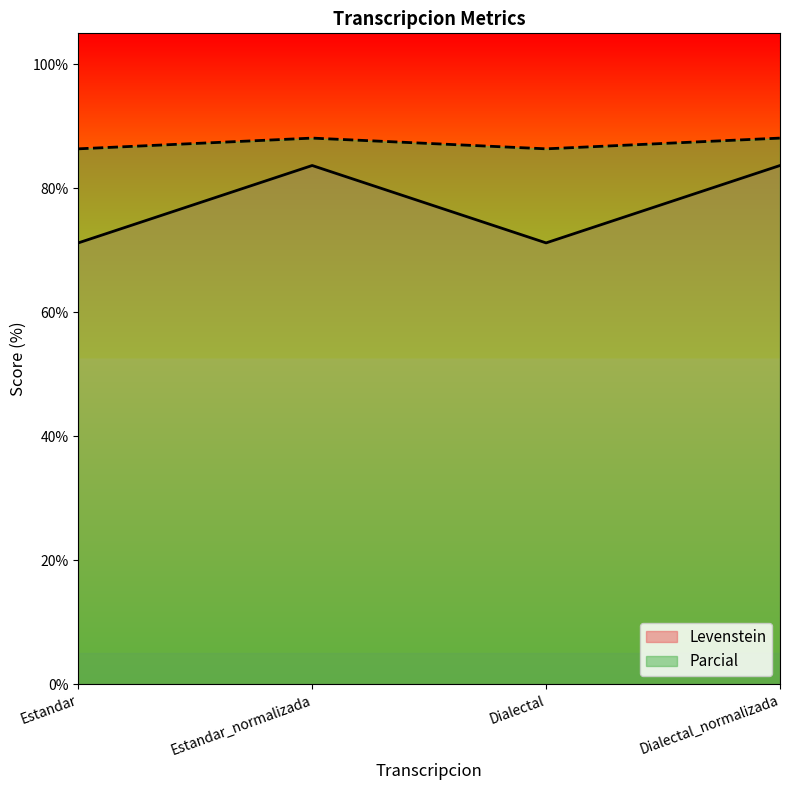

Where is Levenstein nearest to the value 77?

Estandar